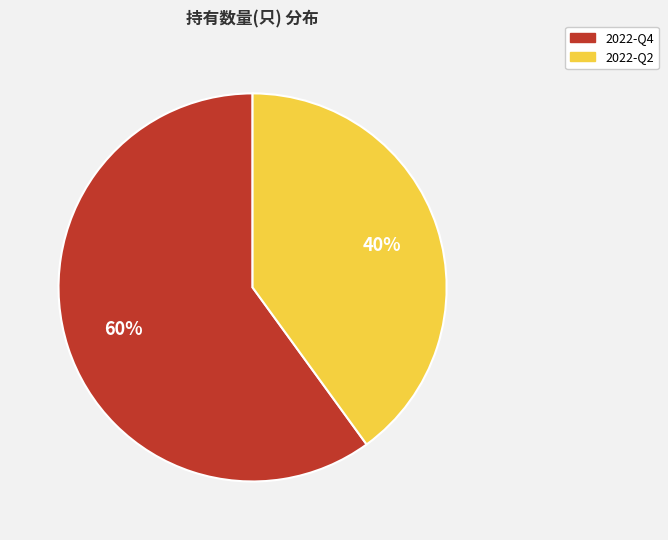

Count the number of slices in the pie.

2